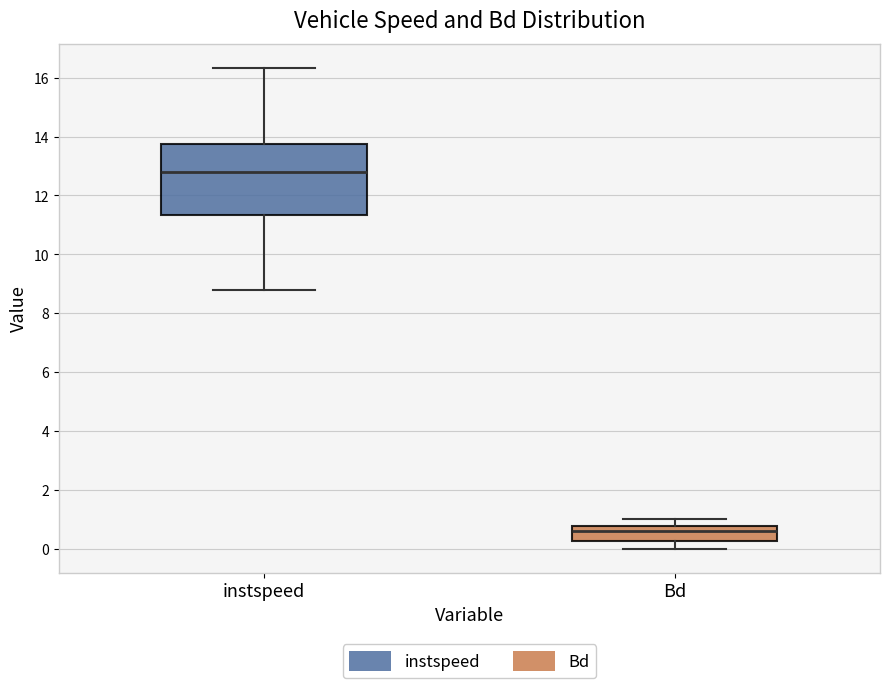

Reading left to right, transcribe this box plot: for each box, give where its median line is, the range the box spans, and where its two whiskers end, as read against the y-axis. The values are not printed on the chart, so give them approximately, as read against the axis.

instspeed: median 12.8, box 11.4 to 13.8, whiskers 8.8 to 16.4
Bd: median 0.6, box 0.2 to 0.8, whiskers 0.0 to 1.0